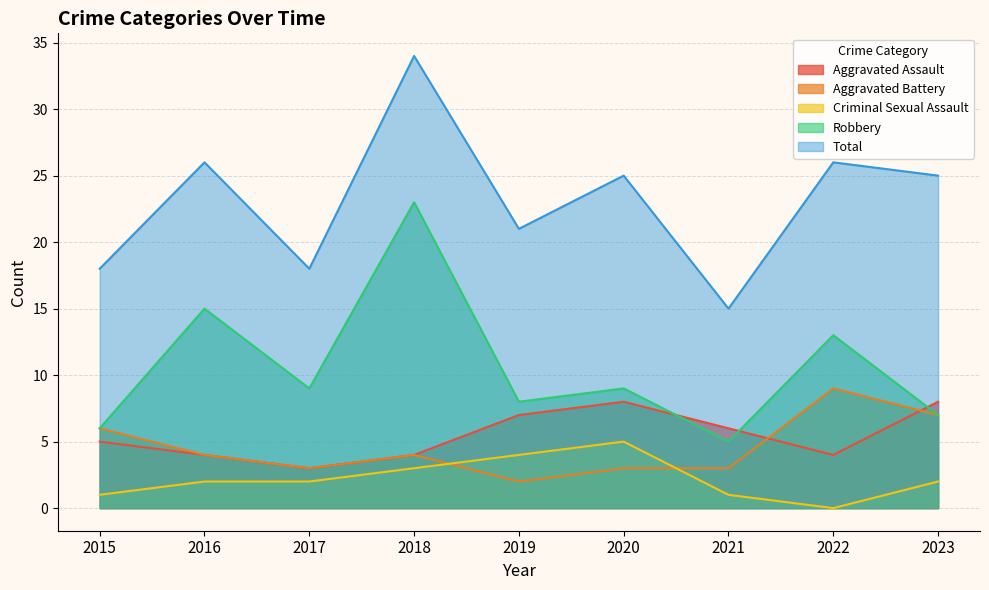

Between 2020 and 2022, which is larger?

2020